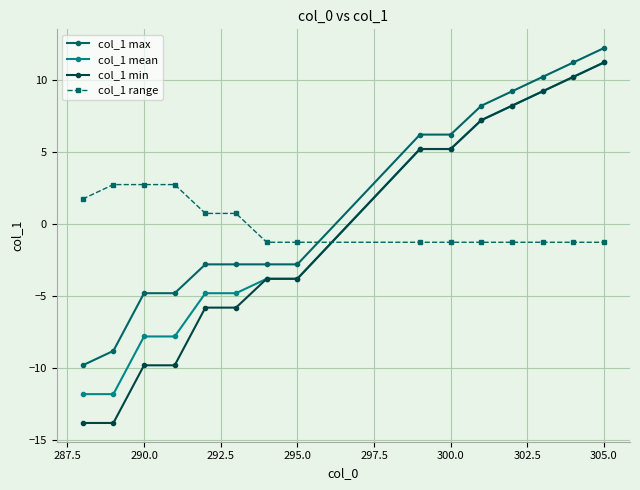

What is the smallest value displayed?

-13.8